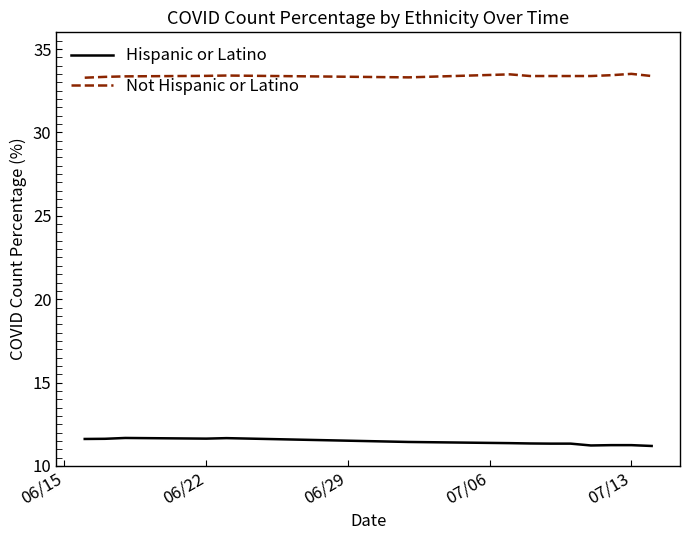

List the series in order of their peak value, lowest first.

Hispanic or Latino, Not Hispanic or Latino